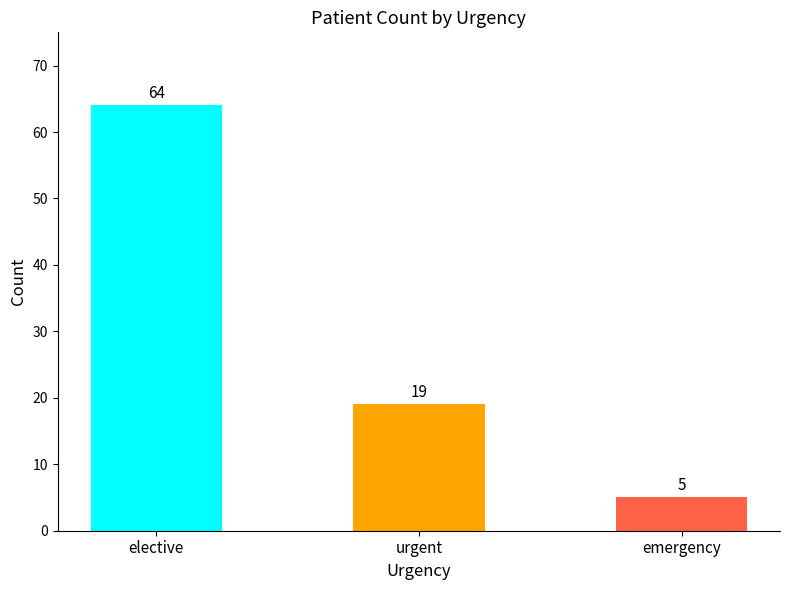

Rank the series at elective from lowest to highest value.

emergency, urgent, elective